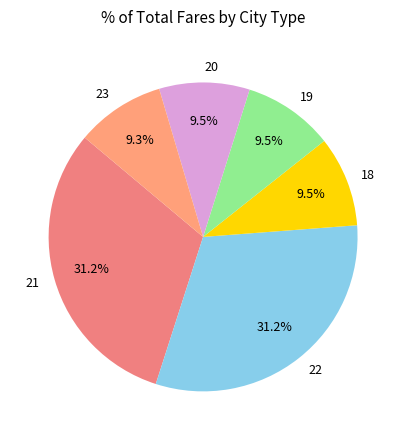

To the nearest percent, what portion does 21 represent?

31%